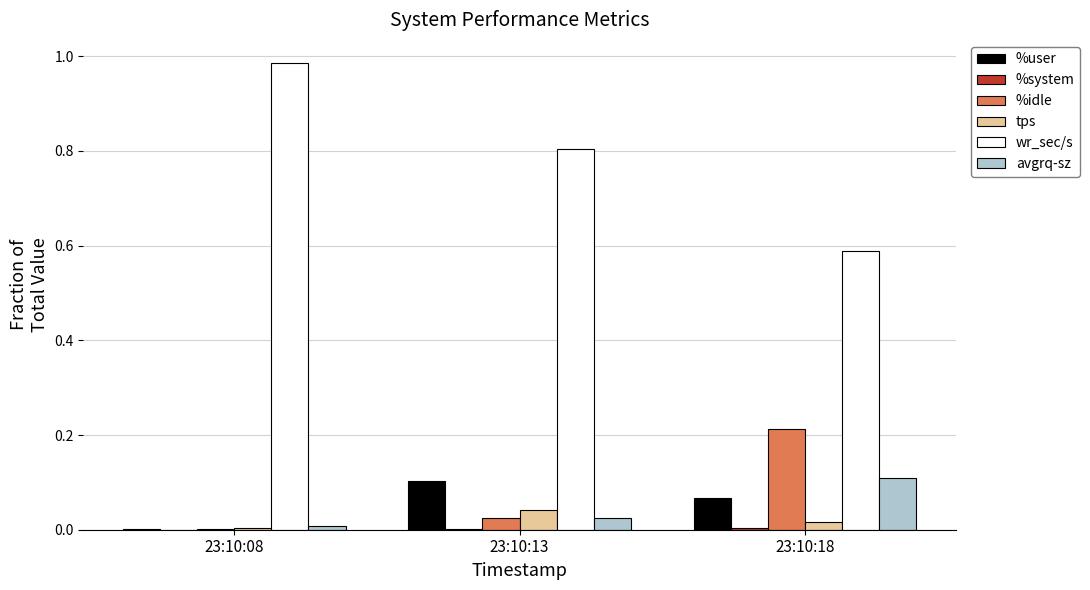

Are the bars grouped side by side (vs. stacked)?

Yes